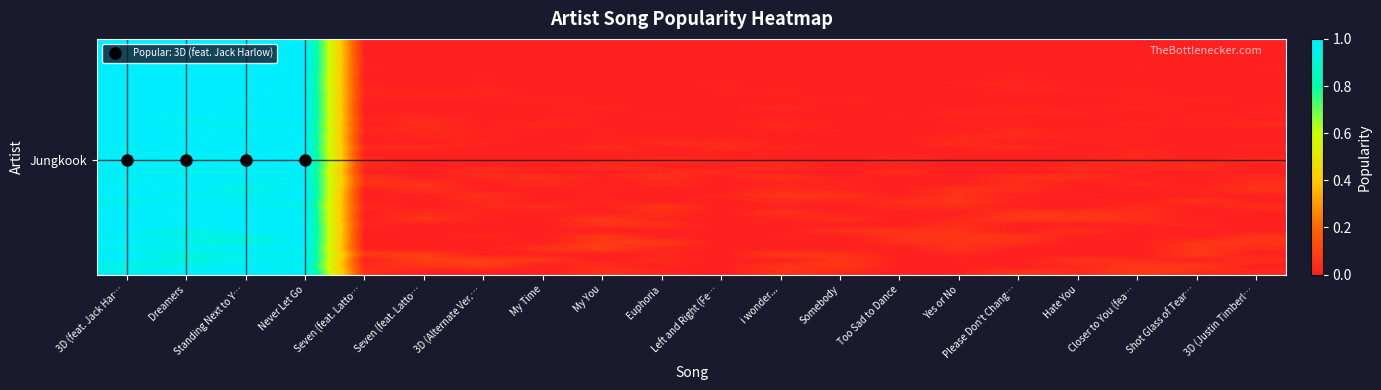

What is the greatest value displayed?

1.0